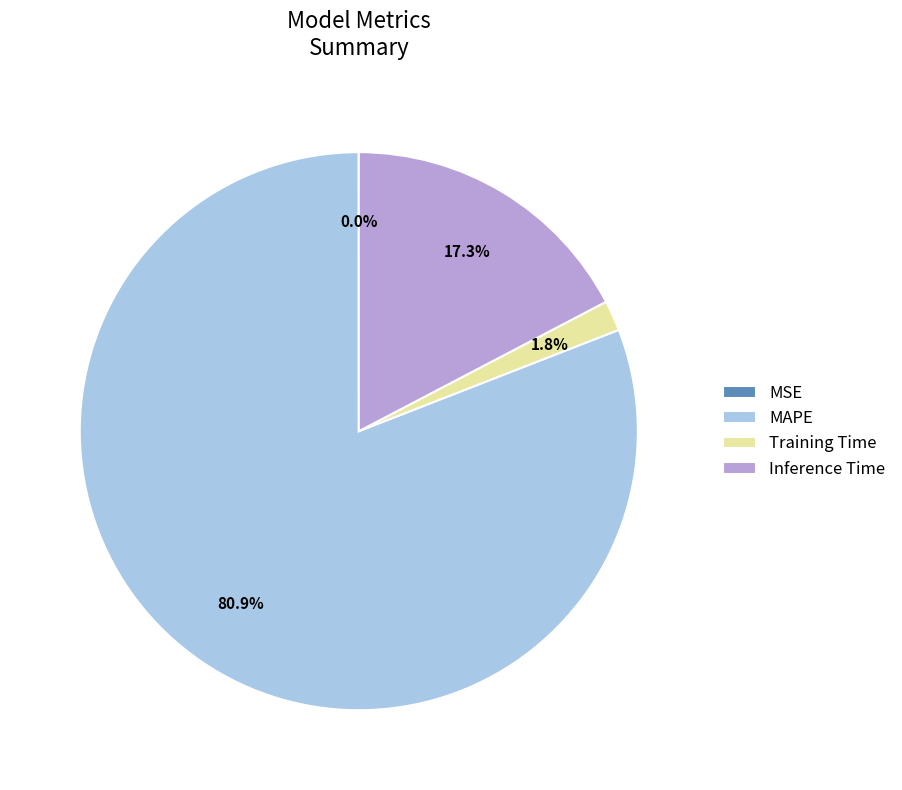

To the nearest percent, what is the difference between the largest and smallest slice percentages?

81%